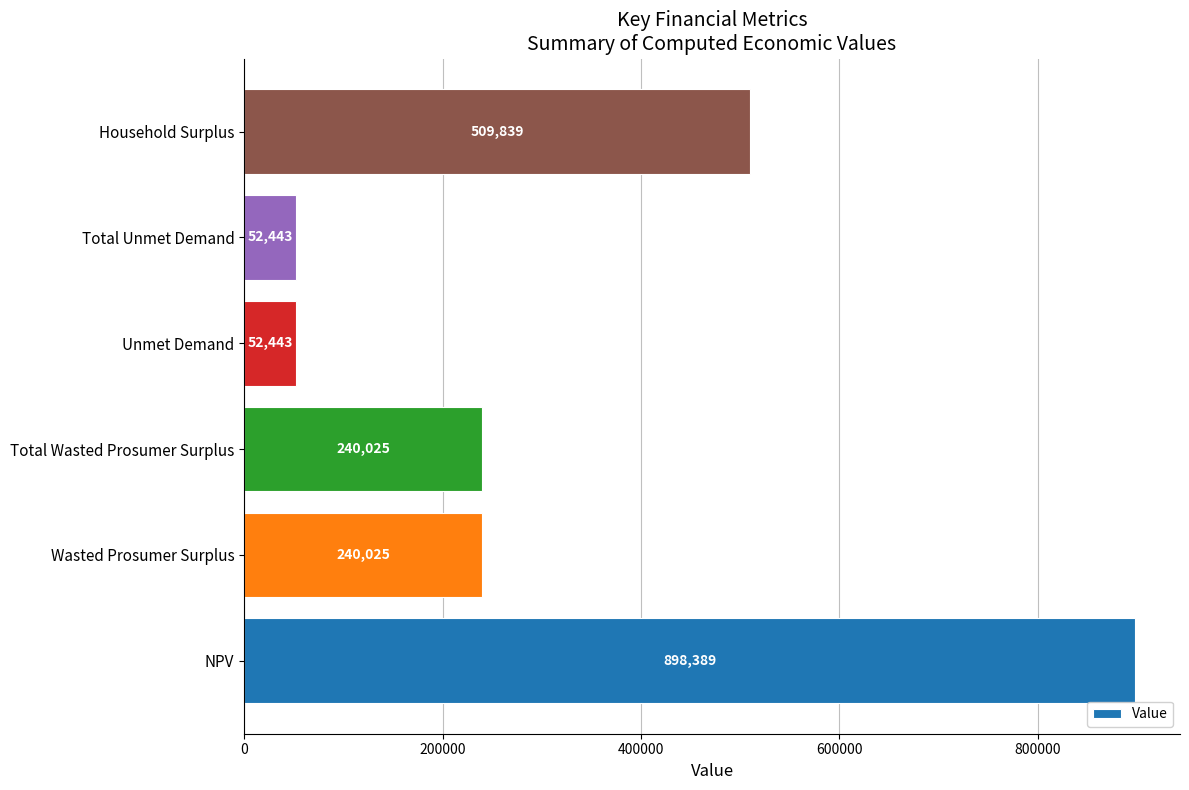

Which has a higher value, Total Wasted Prosumer Surplus or Unmet Demand?

Total Wasted Prosumer Surplus